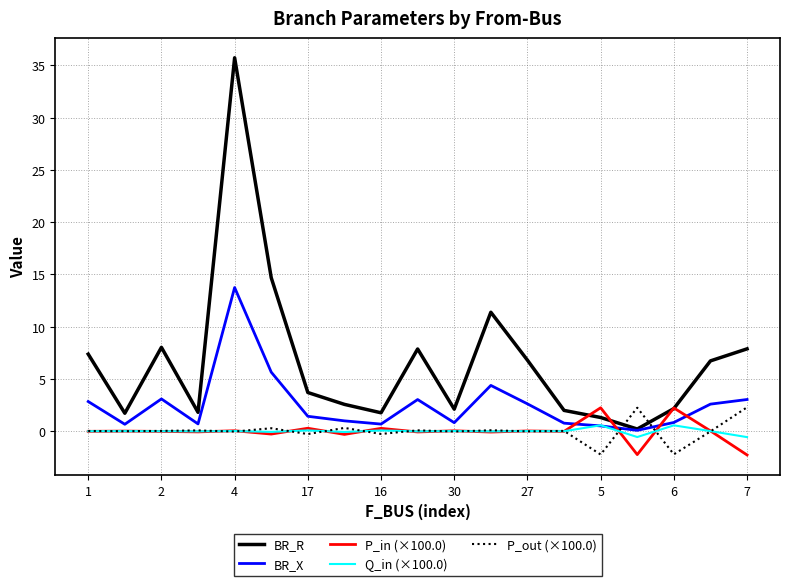

Which series has the largest range (max minus min)?

BR_R